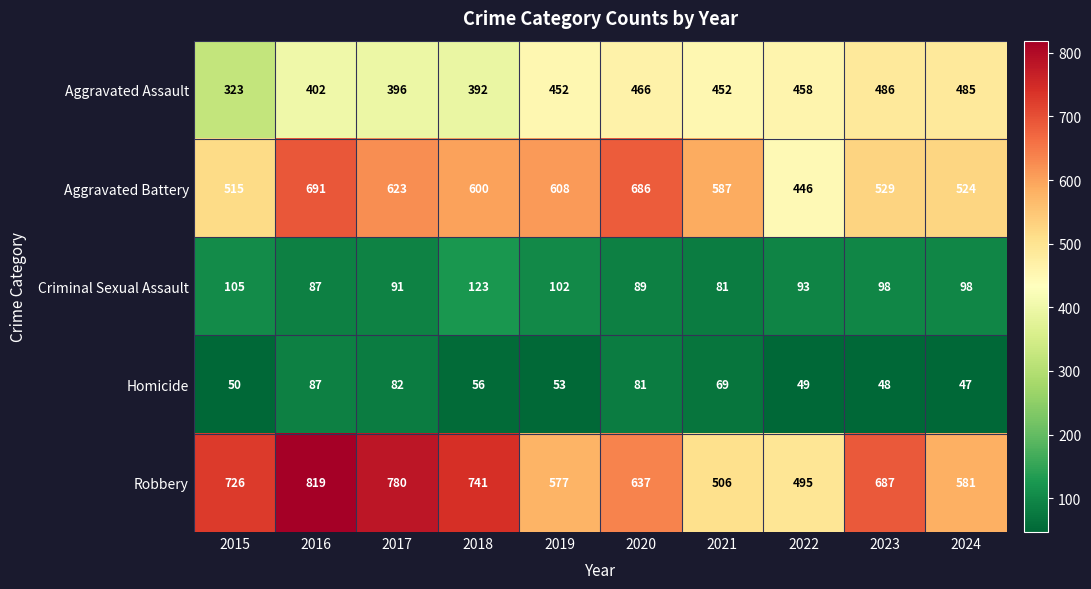

What is the maximum value for Homicide?

87